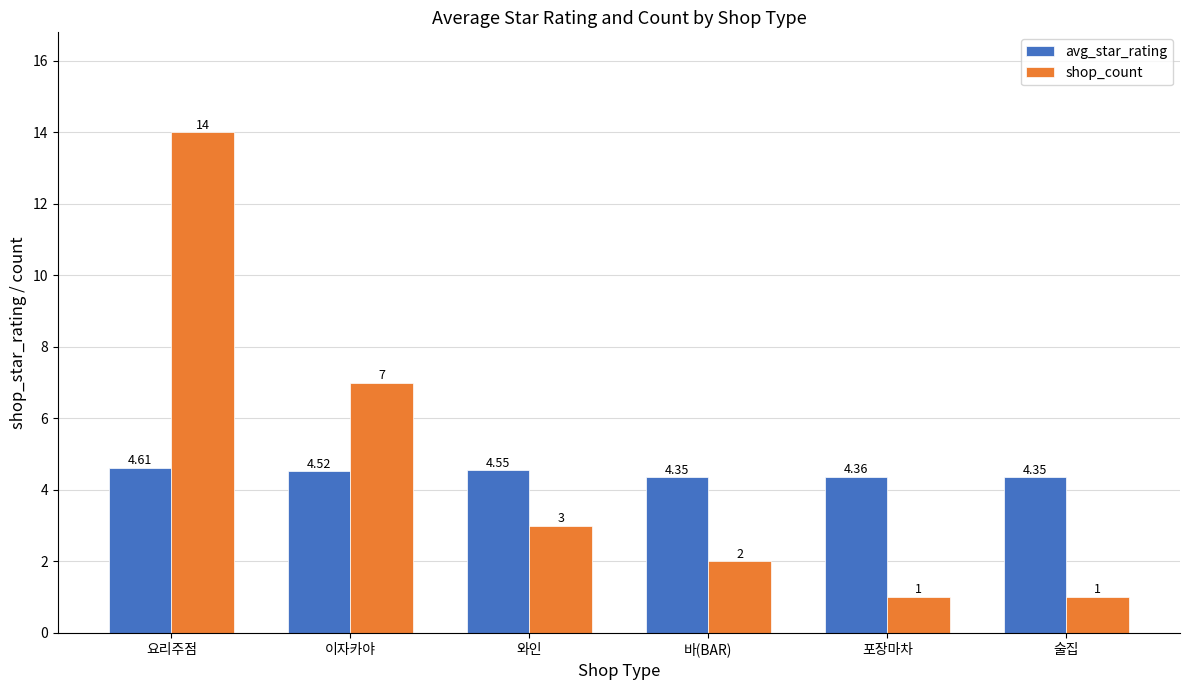

How many bars are there in total?

12